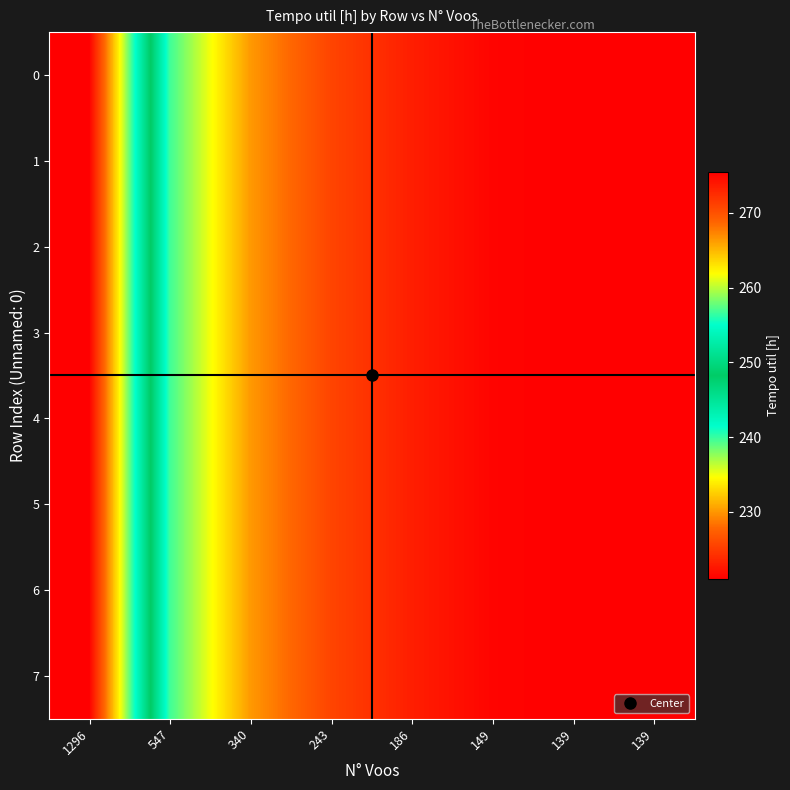

Reading left to right, what are all the values shown in this chart?

0: 1296=275.5	547=239.8	340=230.1	243=225.6	186=223.0	149=221.3	139=221.0	139=221.0
1: 1296=275.5	547=239.8	340=230.1	243=225.6	186=223.0	149=221.3	139=221.0	139=221.0
2: 1296=275.5	547=239.8	340=230.1	243=225.6	186=223.0	149=221.3	139=221.0	139=221.0
3: 1296=275.5	547=239.8	340=230.1	243=225.6	186=223.0	149=221.3	139=221.0	139=221.0
4: 1296=275.5	547=239.8	340=230.1	243=225.6	186=223.0	149=221.3	139=221.0	139=221.0
5: 1296=275.5	547=239.8	340=230.1	243=225.6	186=223.0	149=221.3	139=221.0	139=221.0
6: 1296=275.5	547=239.8	340=230.1	243=225.6	186=223.0	149=221.3	139=221.0	139=221.0
7: 1296=275.5	547=239.8	340=230.1	243=225.6	186=223.0	149=221.3	139=221.0	139=221.0